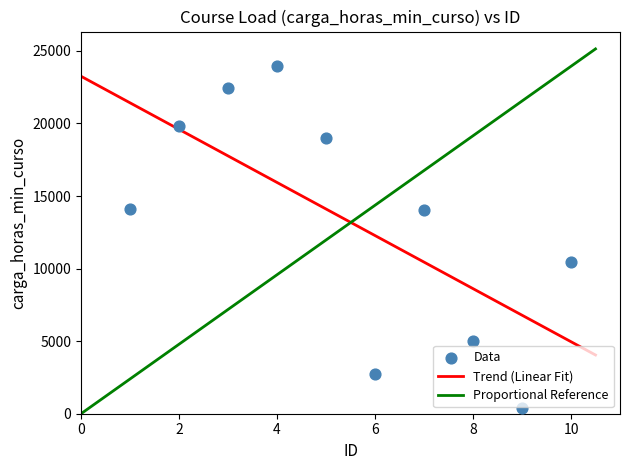

What is the average Y value?

13191